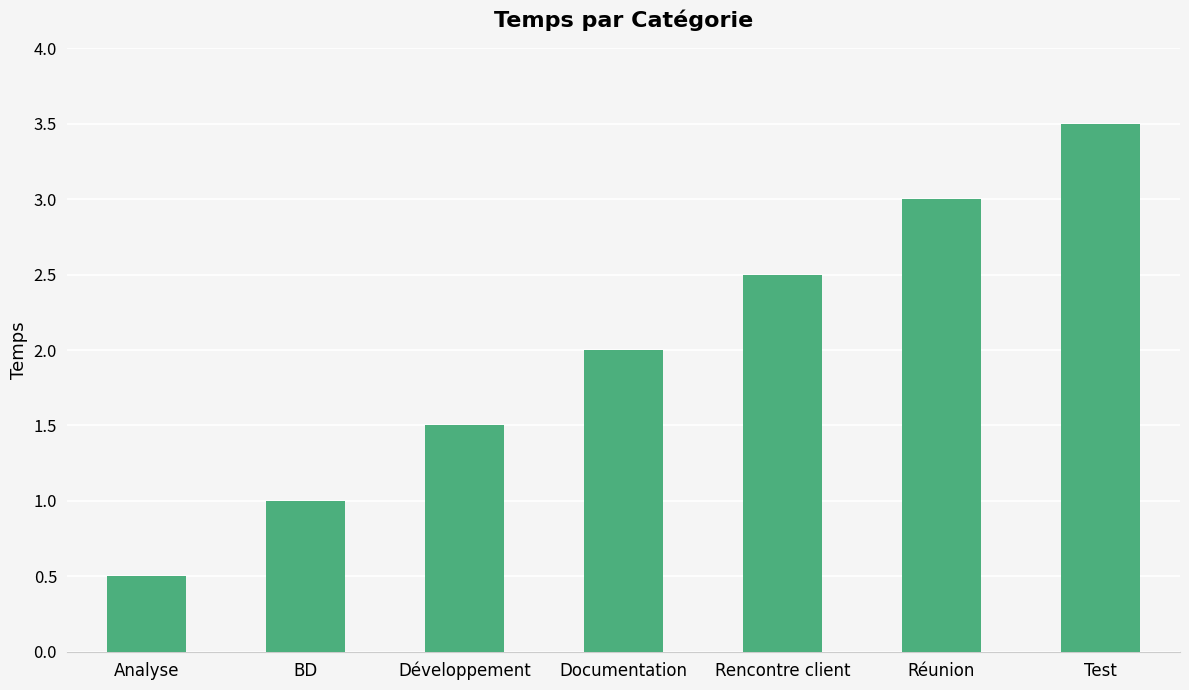

Reading left to right, what are all the values shown in this chart?

Analyse=0.5	BD=1.0	Développement=1.5	Documentation=2.0	Rencontre client=2.5	Réunion=3.0	Test=3.5